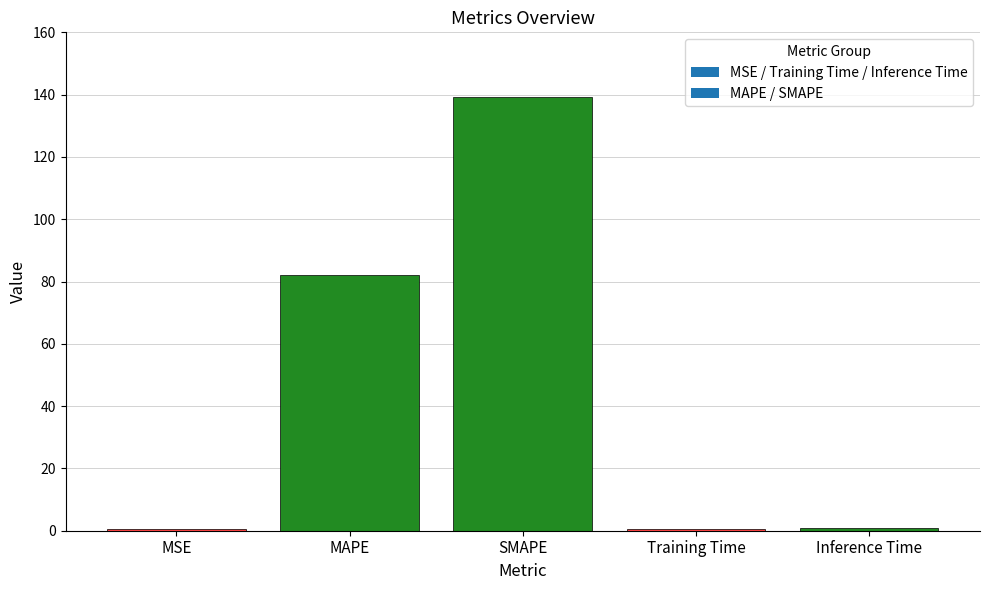

How many categories are shown in the chart?

5